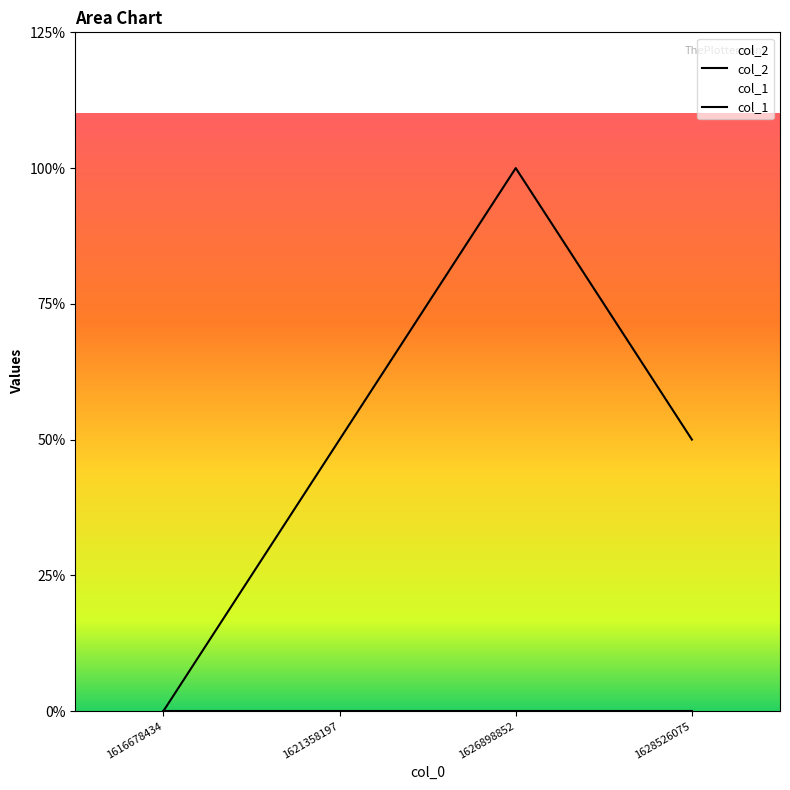

What is the sum of the values at 1621358197 and 1626898852?

3